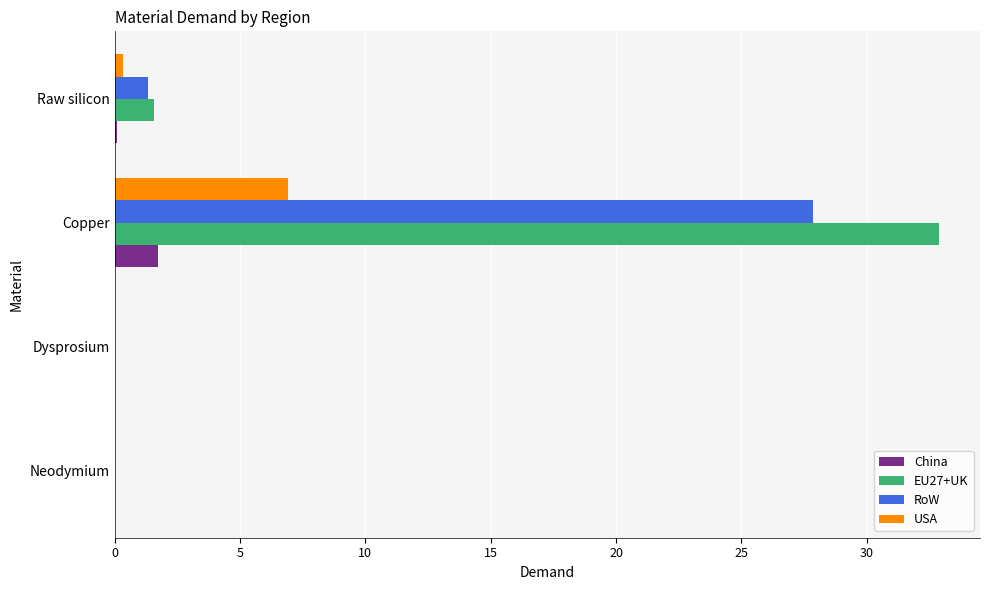

Is it true that China equals 0.0 at Neodymium?

True